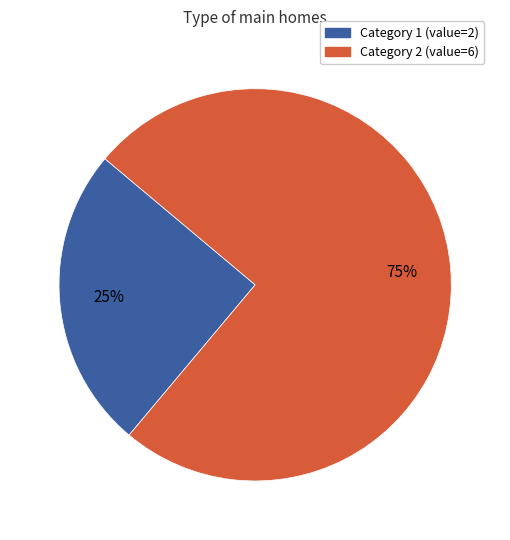

Is there a majority slice in this chart?

Yes